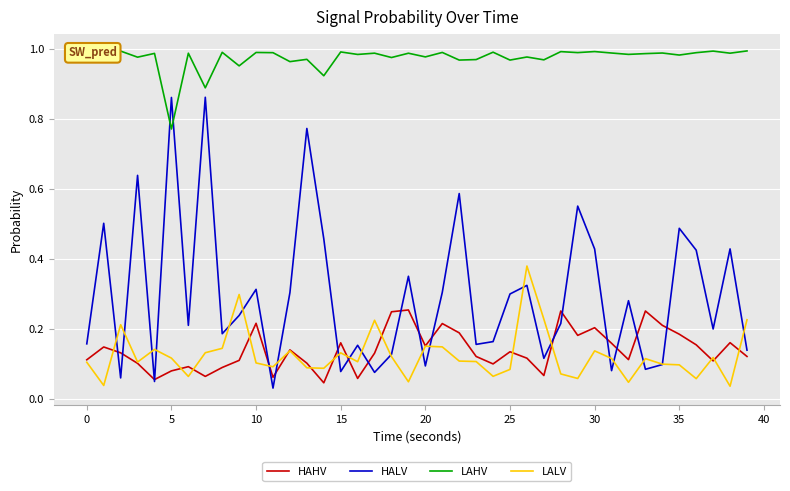

Which series has the widest spread of values?

HALV